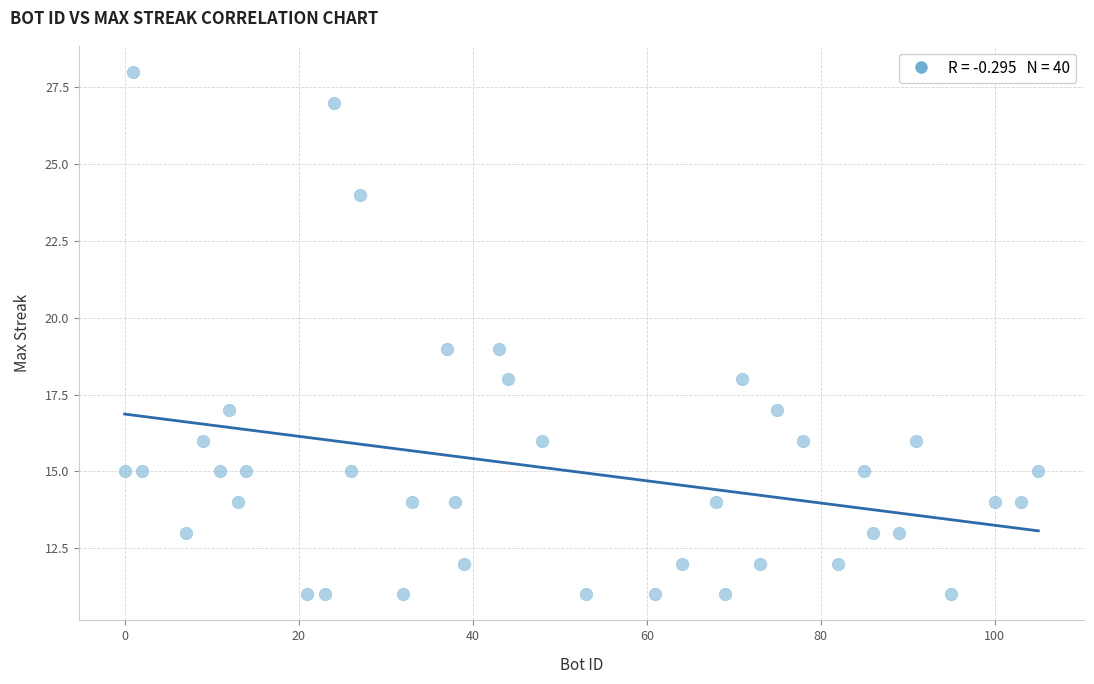

What is the range of X values (max minus min)?

105